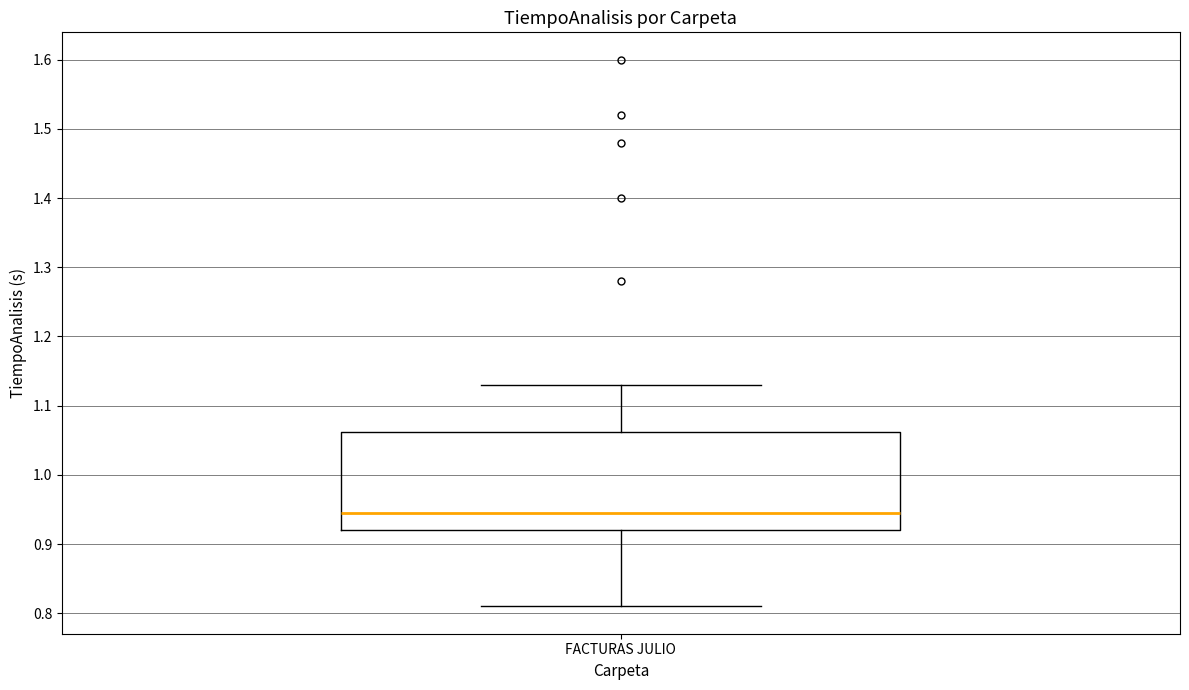

Read this box plot against the y-axis: the position of the median line, the range covered by the box, and the ends of both whiskers. The values are not printed on the chart, so give them approximately, as read against the axis.

median 0.95, box 0.92 to 1.06, whiskers 0.81 to 1.13